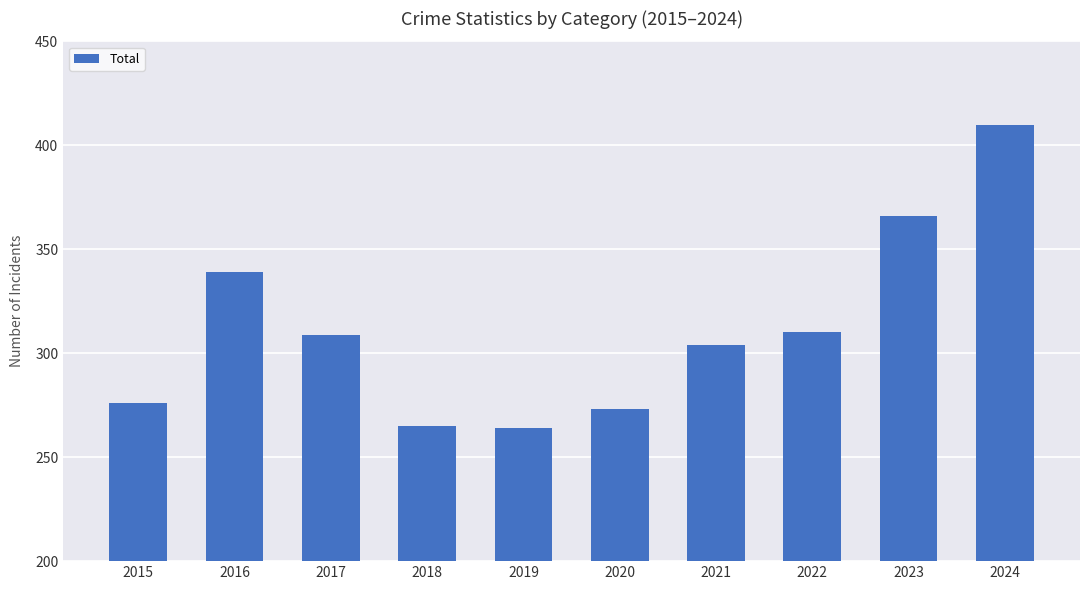

Reading left to right, transcribe all the data shown in this chart.

2015=276	2016=339	2017=309	2018=265	2019=264	2020=273	2021=304	2022=310	2023=366	2024=410